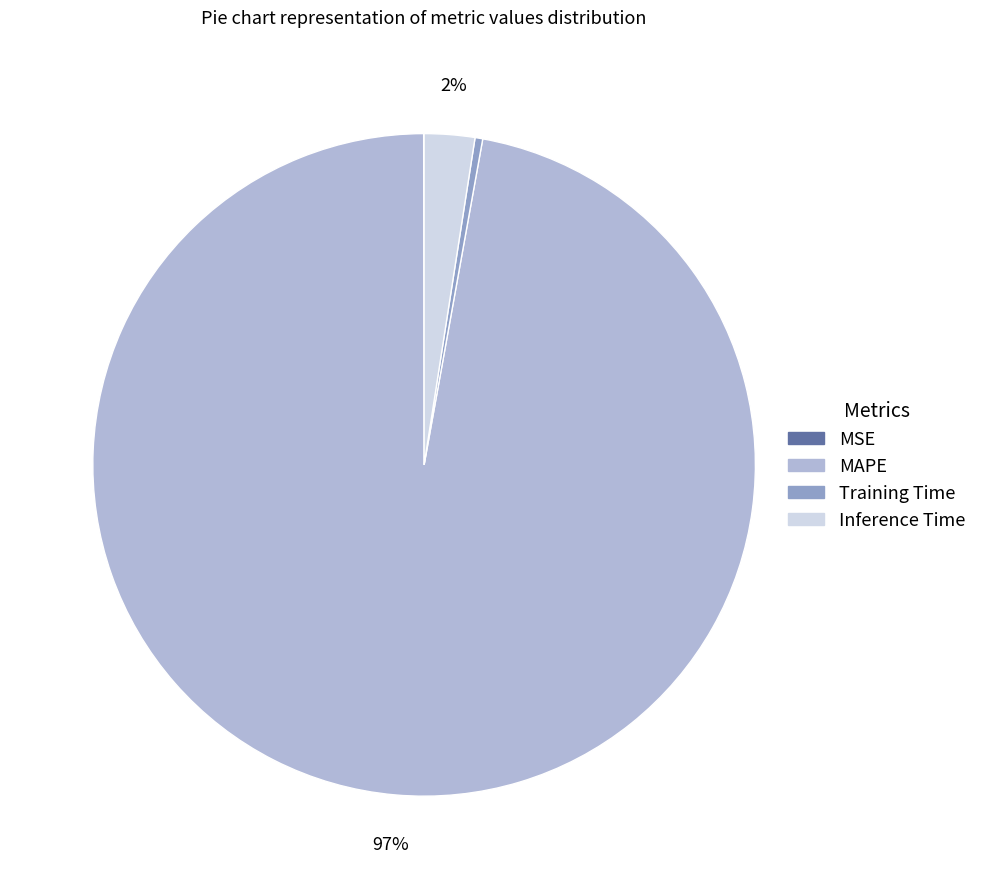

To the nearest percent, what is the combined percentage of Inference Time and MAPE?

100%